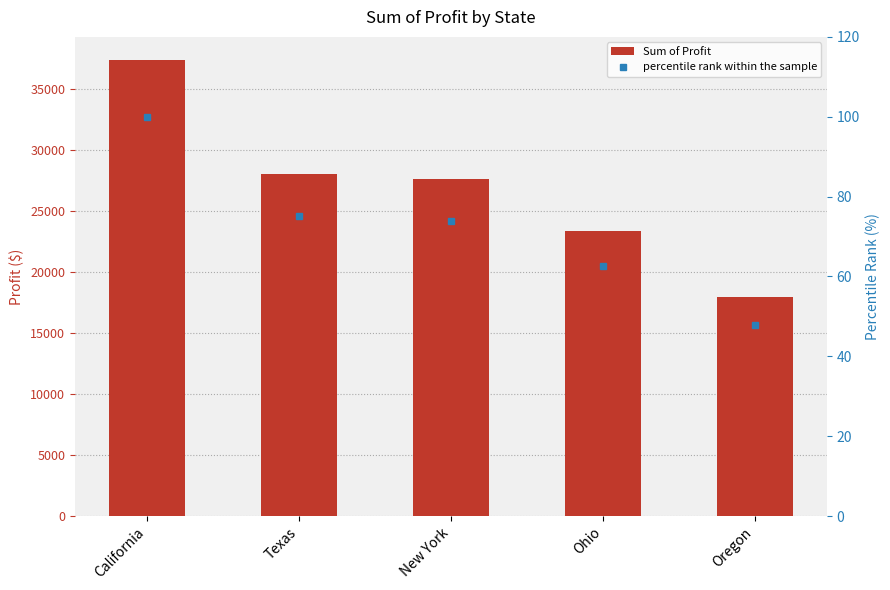

Which category has the lowest value in the Sum of Profit series?

Oregon